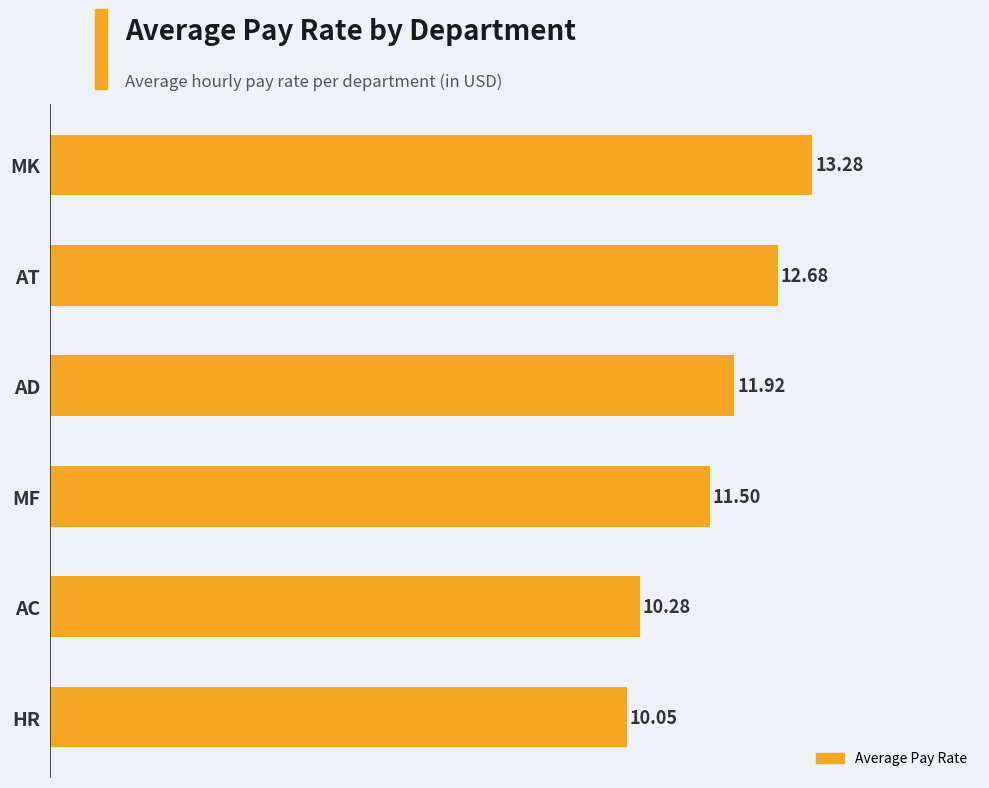

Approximately how many times larger is the value at HR compared to AT?

0.8